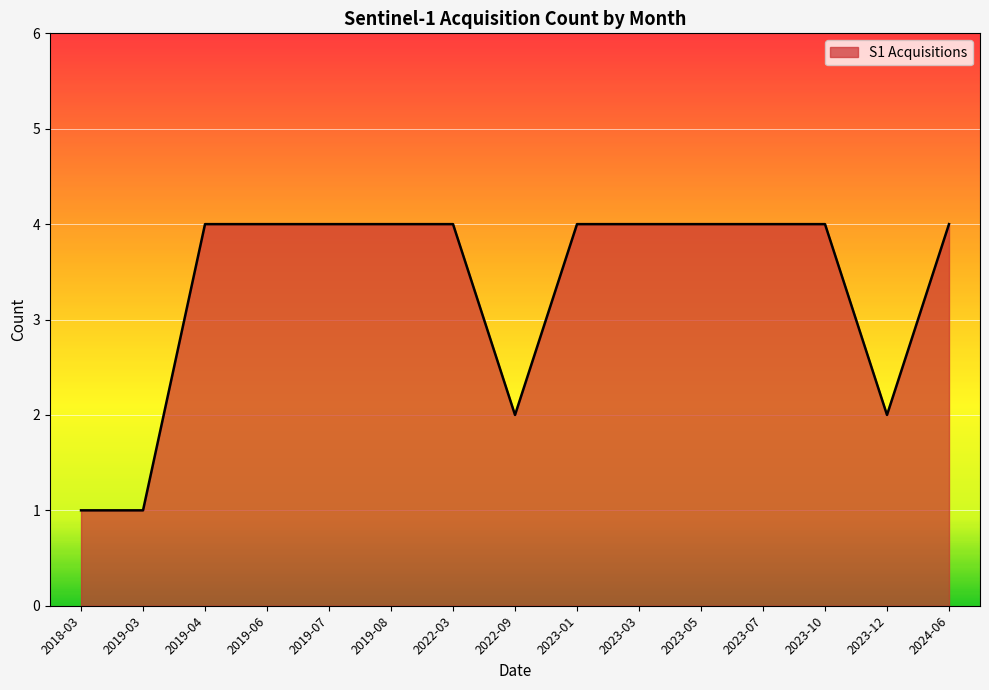

How many lines are shown in the chart?

1